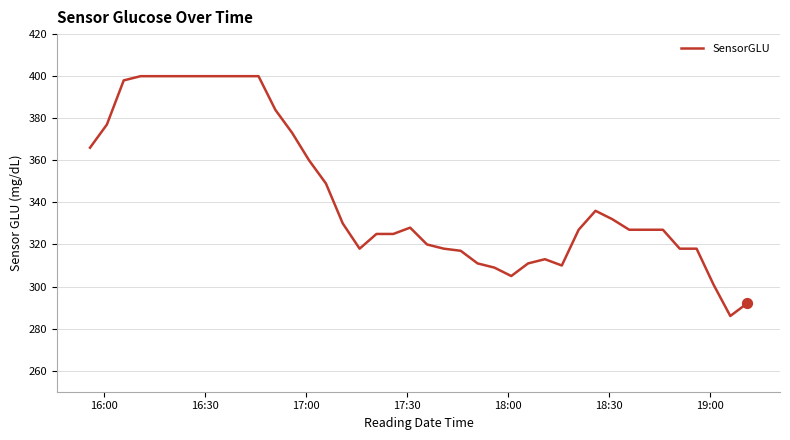

What is the smallest value displayed?

286